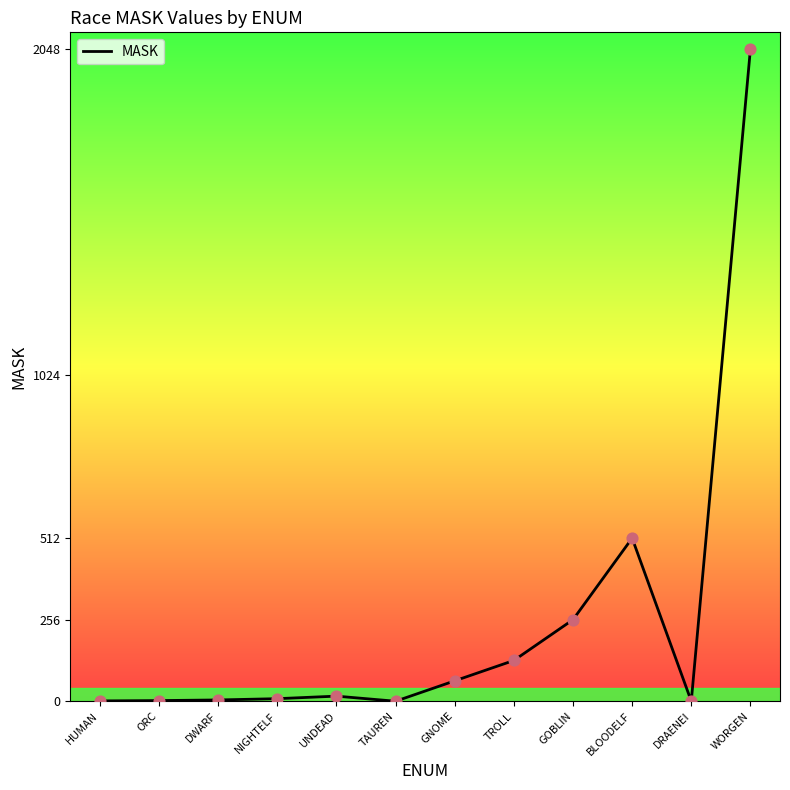

Which has a higher value, GNOME or UNDEAD?

GNOME